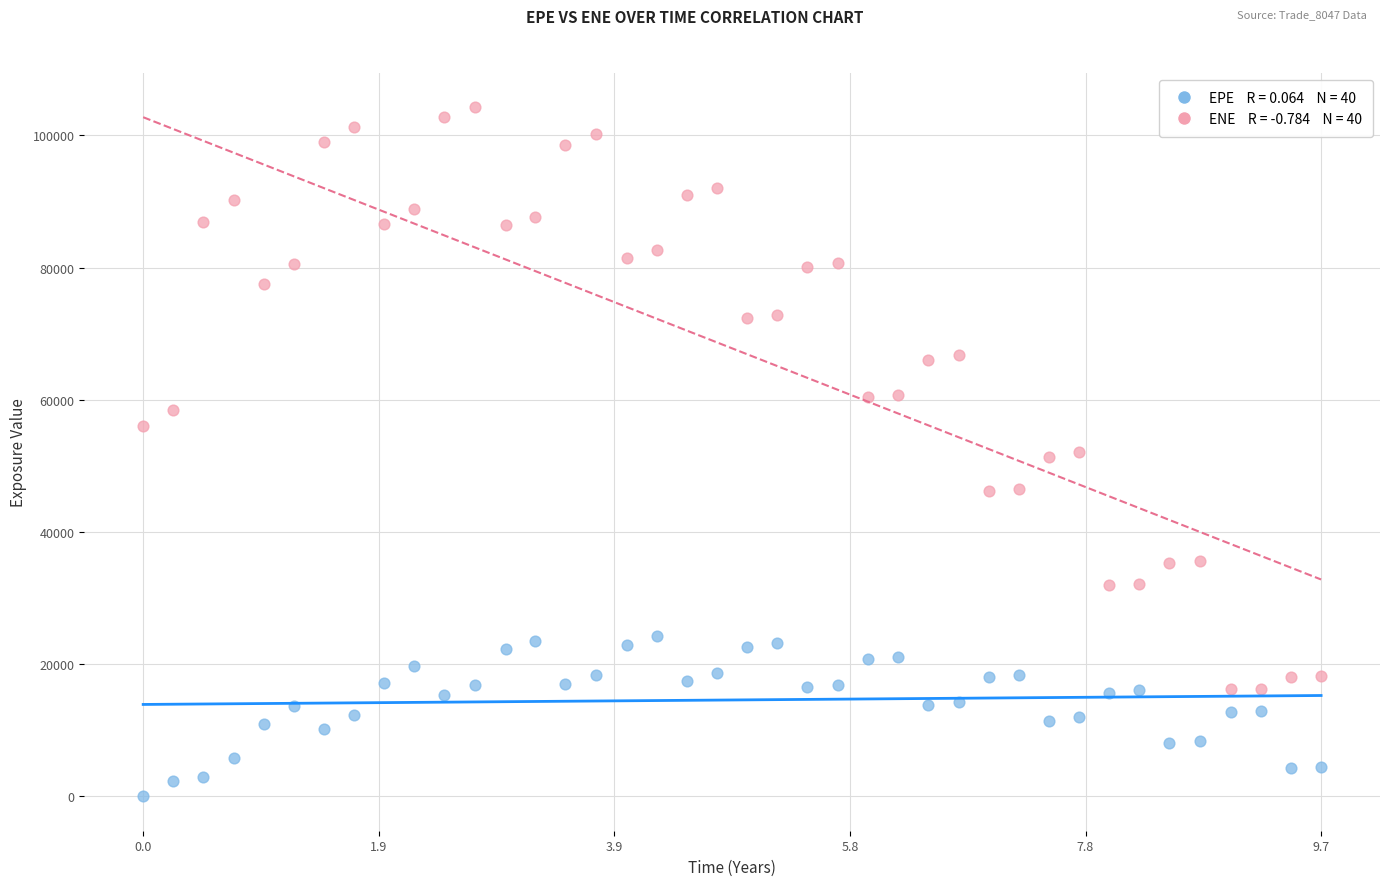

Across all data points, what is the range of Y values (max minus min)?

104240.0